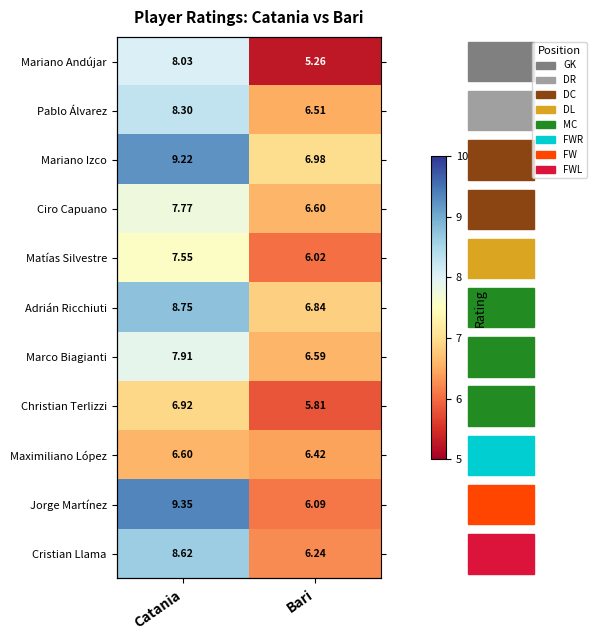

What is the sum of all Maximiliano López values?

13.0